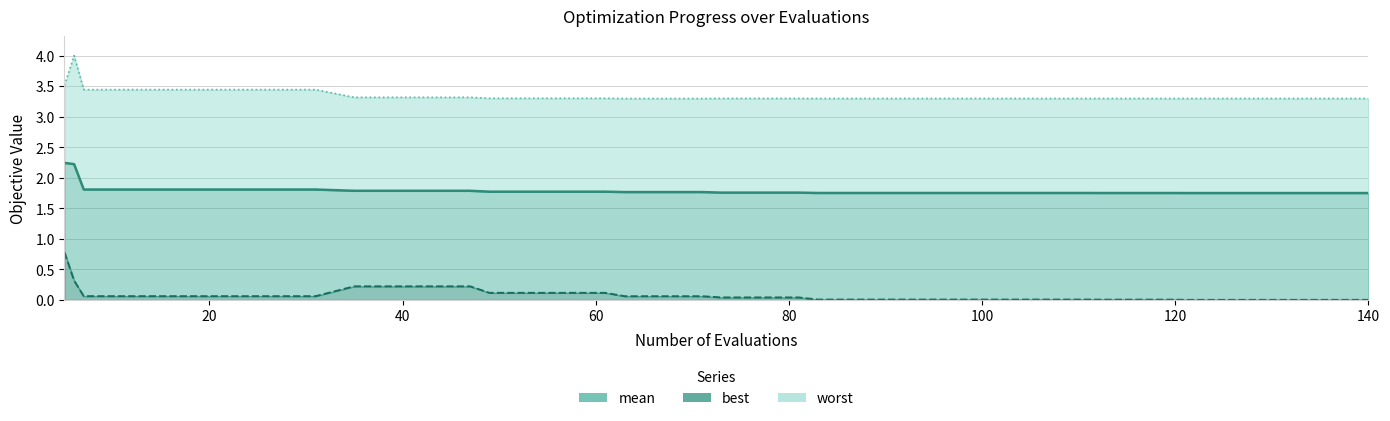

What is the value of the best point at the 13th from the left?

0.2